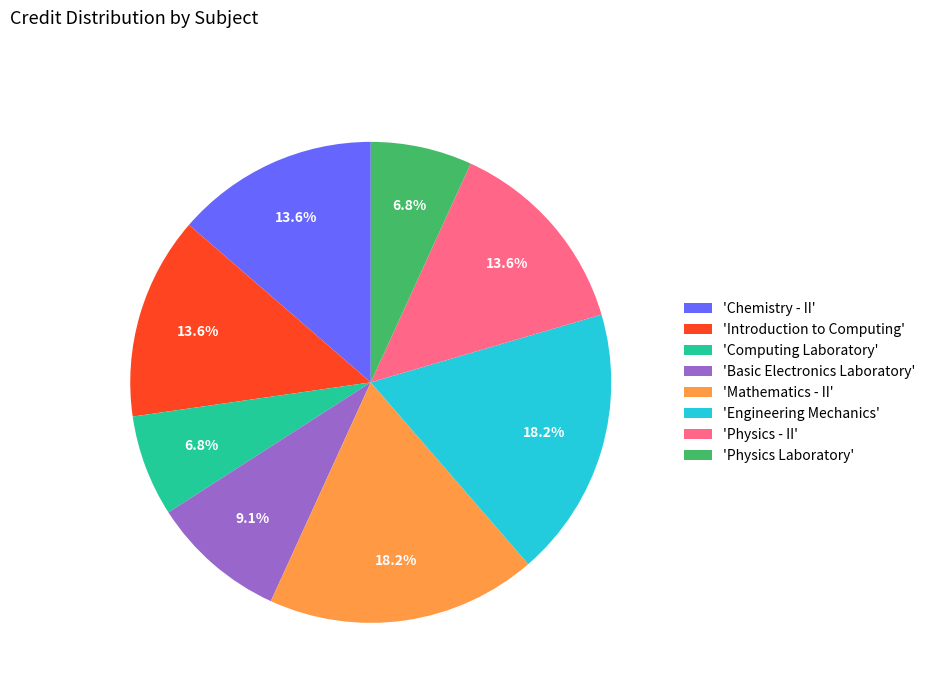

To the nearest percent, what is the difference between the largest and smallest slice percentages?

11%